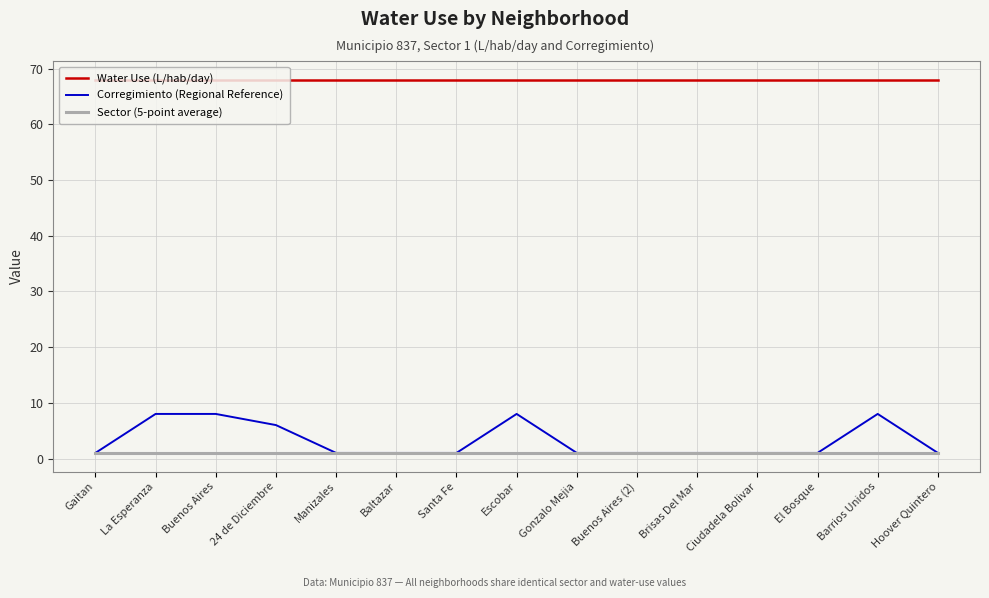

Which series has the largest range (max minus min)?

Corregimiento (Regional Reference)